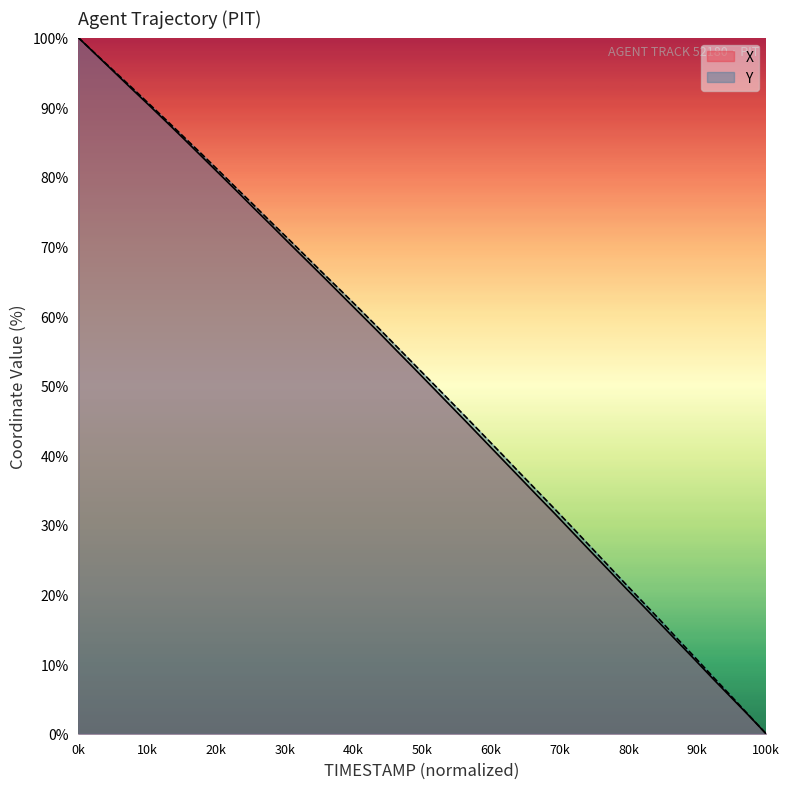

At 59.0, list the series in order from largest to smallest.

Y, X